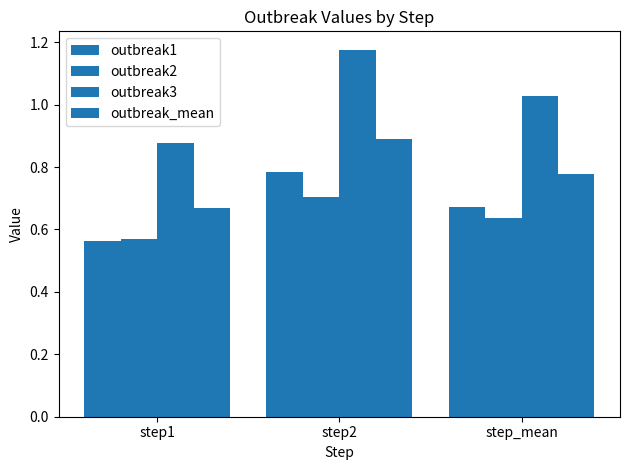

What is the total value across all series at step1?

2.7